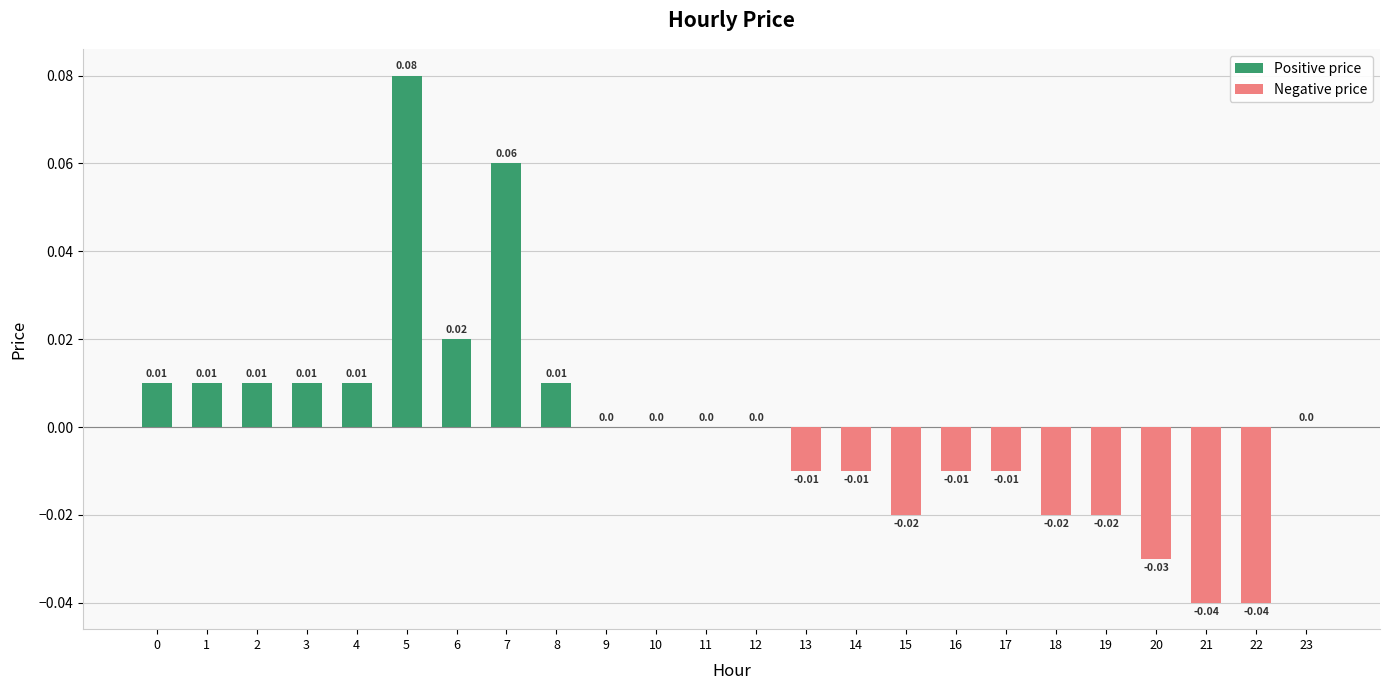

Which has a higher value, 17 or 4?

4